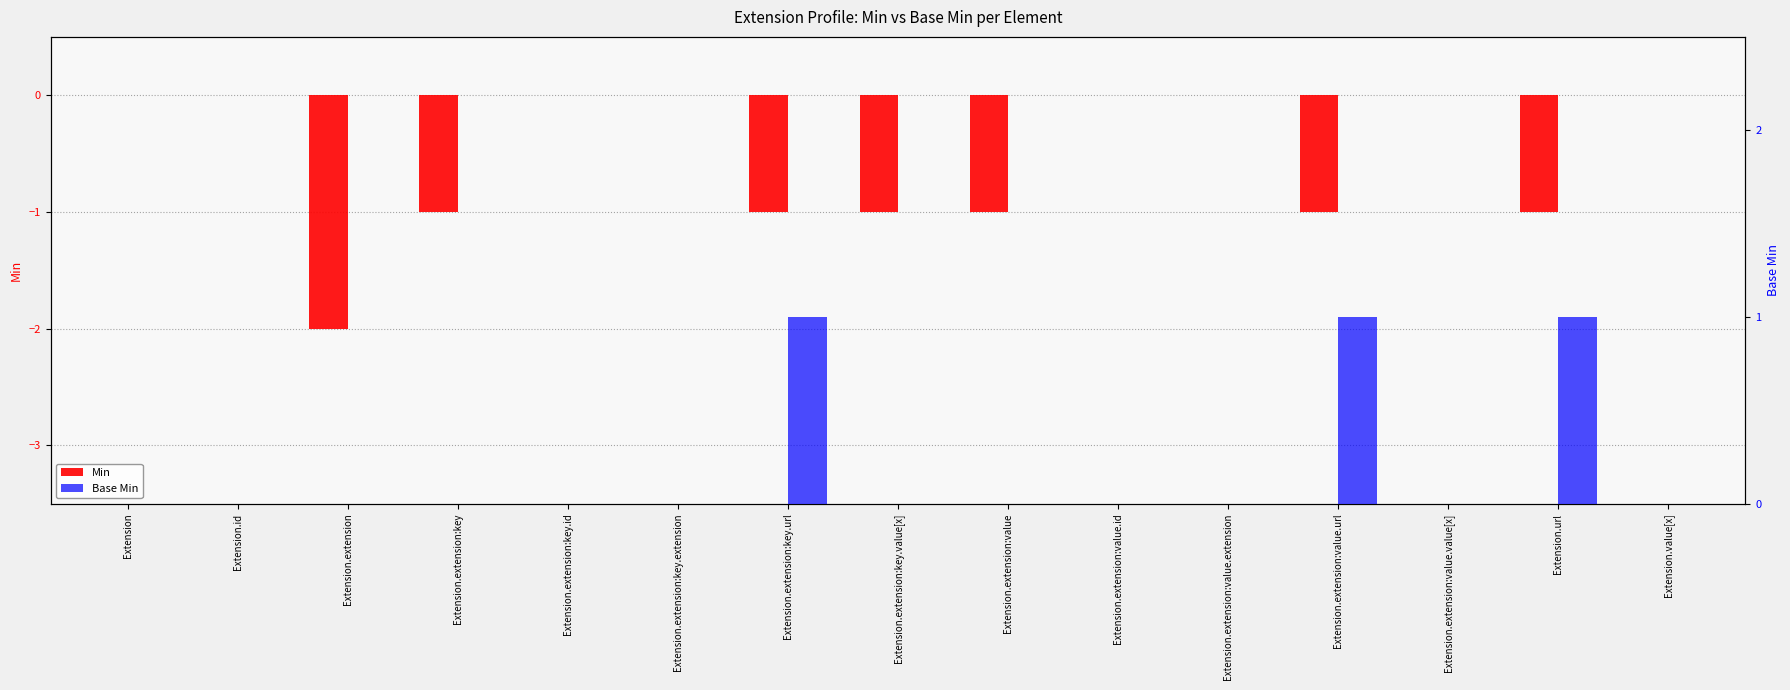

Which series has the widest spread of values?

Min